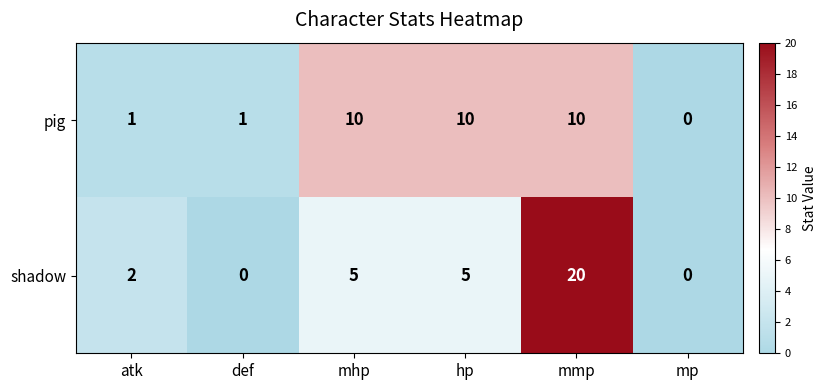

What is the maximum value shown in the chart?

20